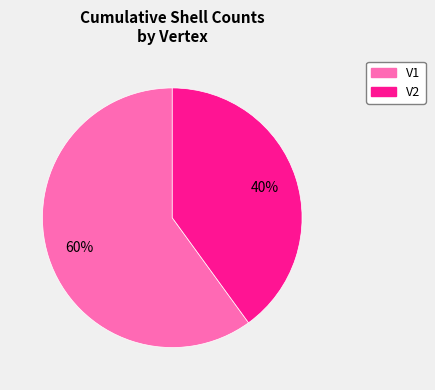

Is it true that V1 is 66% of the pie?

False